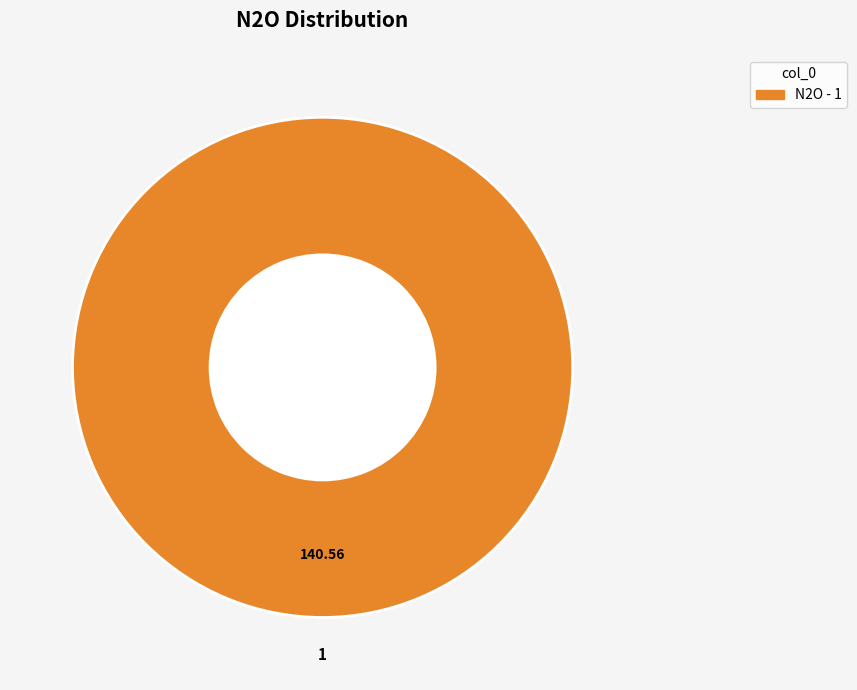

Does any single category account for the majority?

Yes